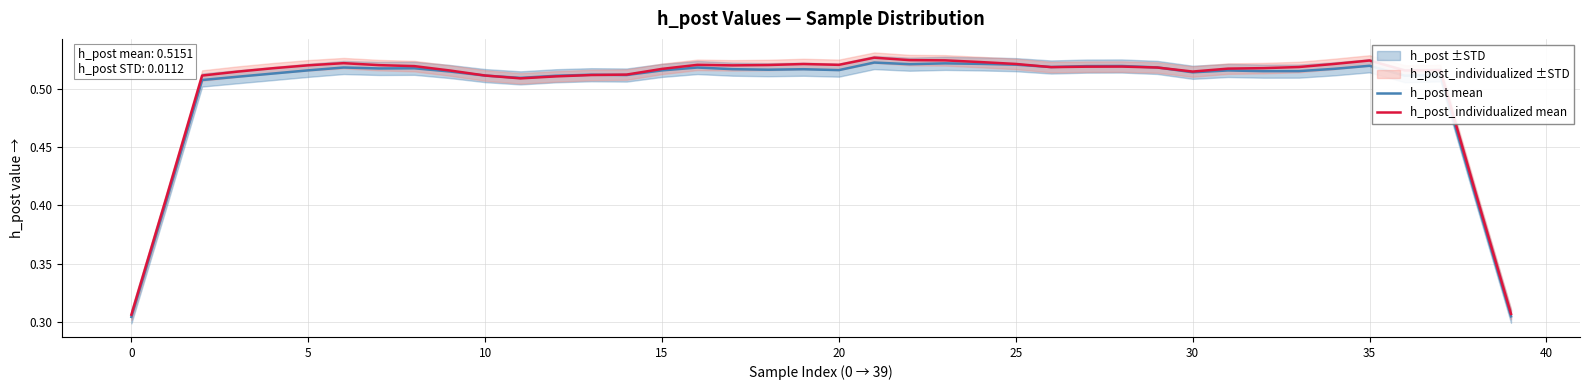

In h_post_individualized mean, how many points are lower than both neighbors (excluding endpoints)?

6